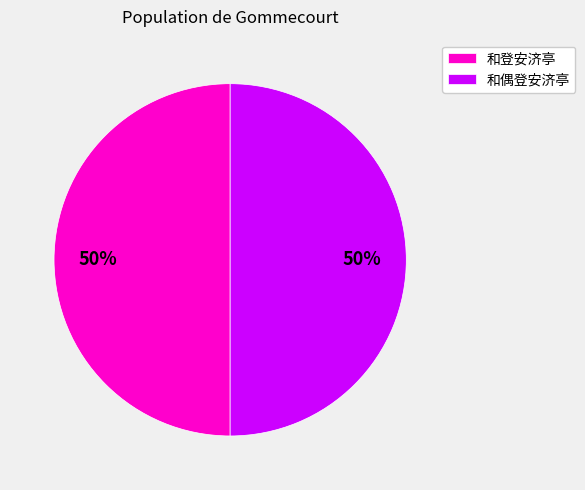

Do 和偶登安济亭 and 和登安济亭 together represent more than half of the pie?

Yes